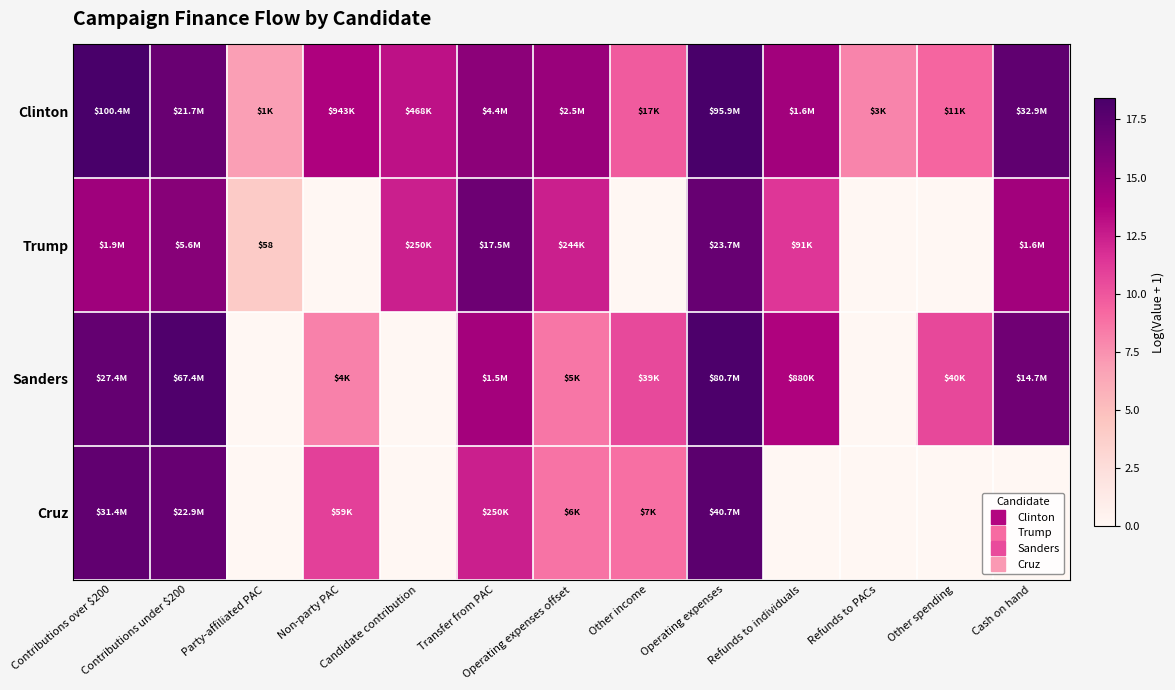

What is the maximum value shown in the chart?

18.4